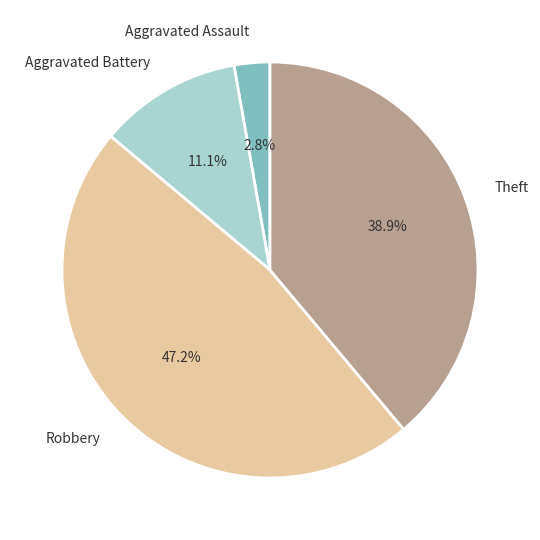

What percentage is the Aggravated Assault slice, to the nearest percent?

3%